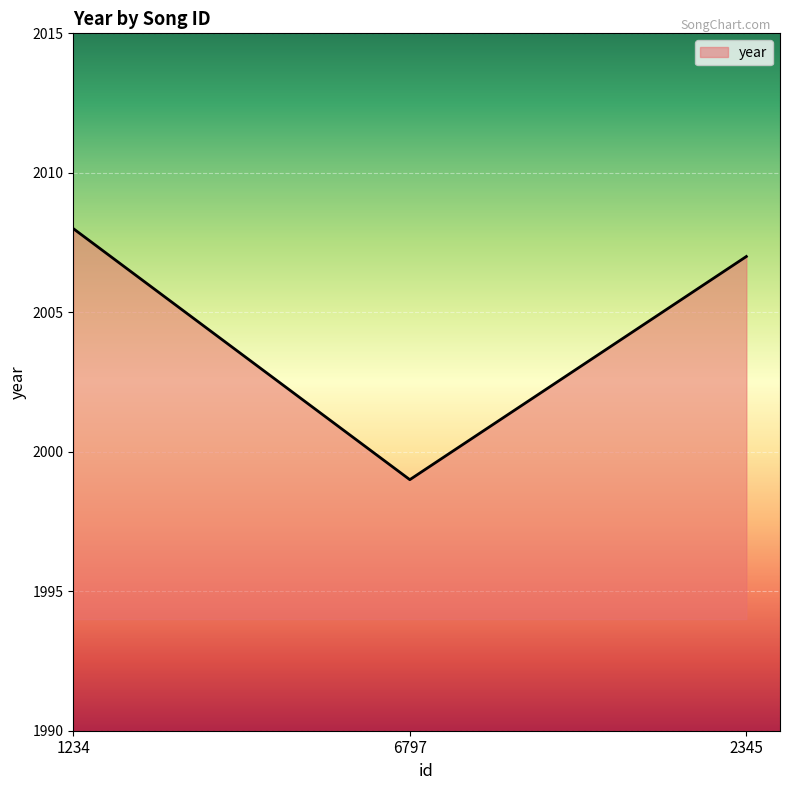

Between 6797 and 1234, which is larger?

1234